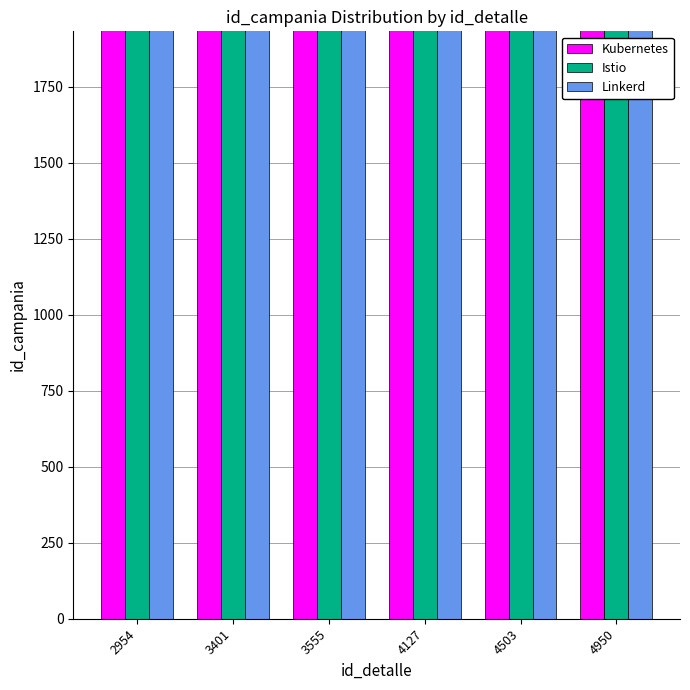

List the series in order of their peak value, highest first.

Kubernetes, Istio, Linkerd